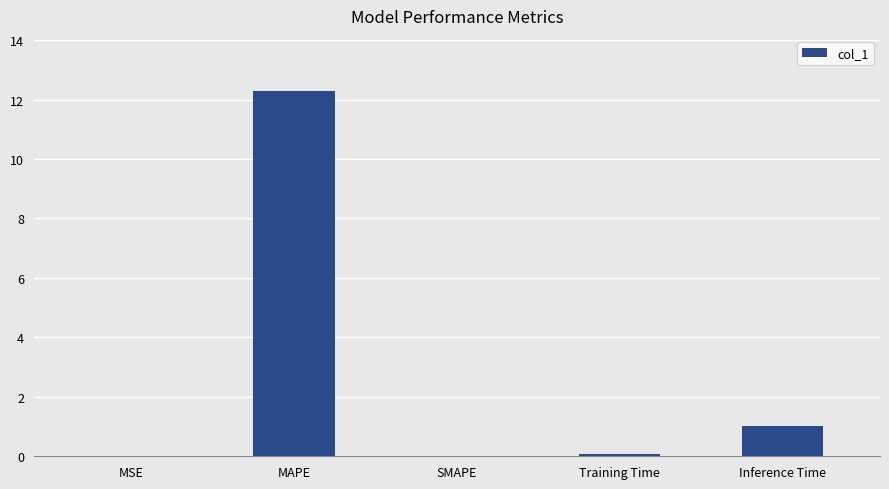

What is the sum of all values?

13.4